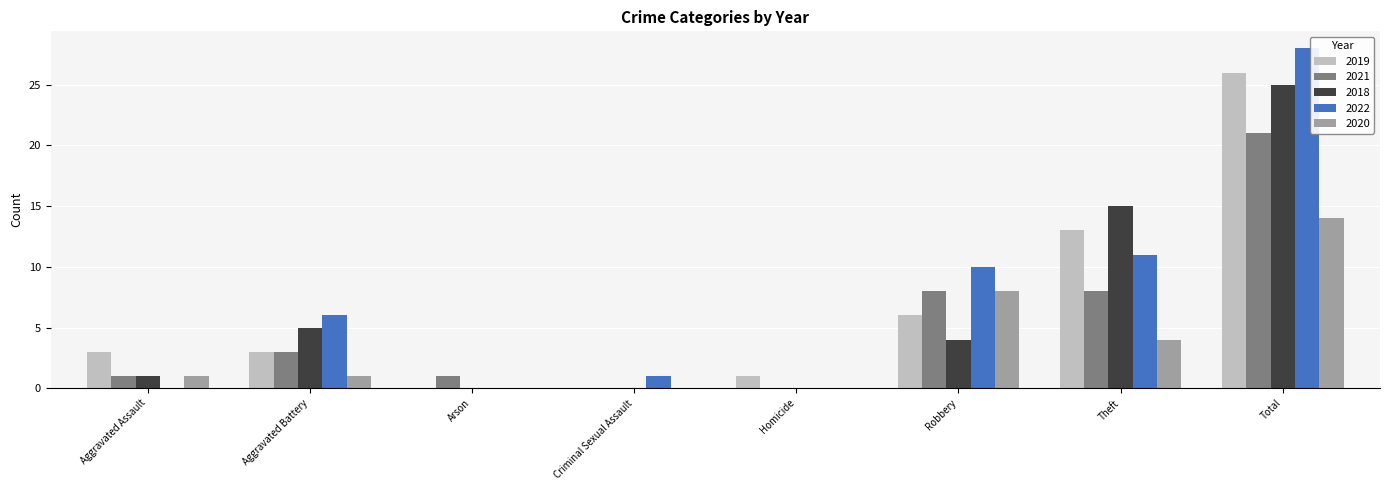

Where is 2022 nearest to the value 14?

Theft